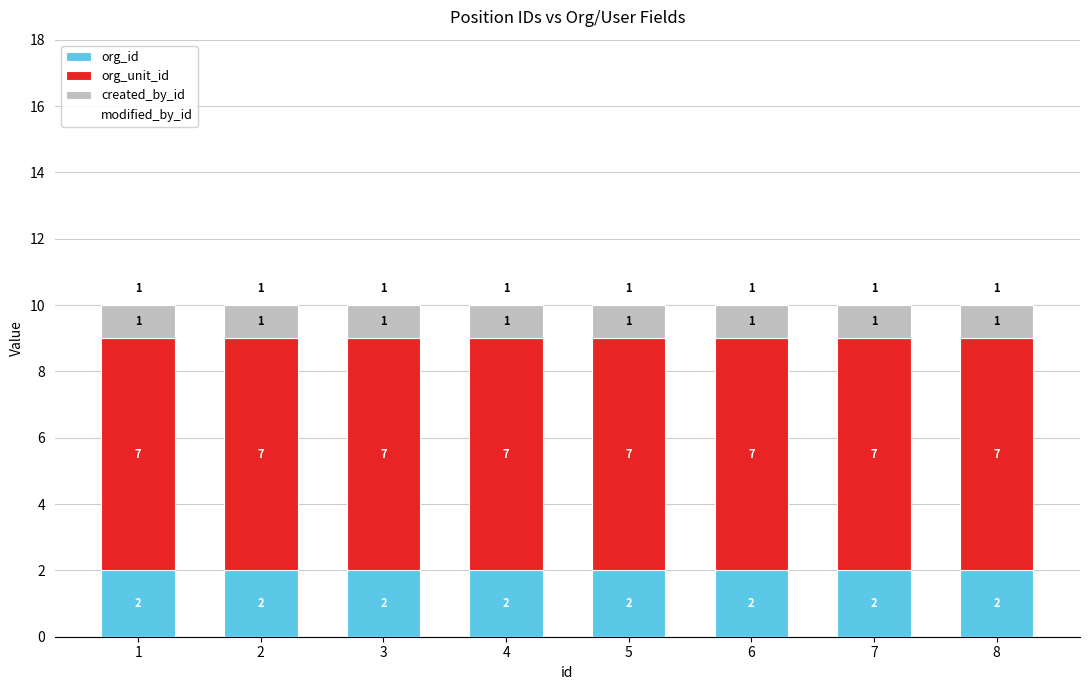

What is the total value across all series at 5?

11